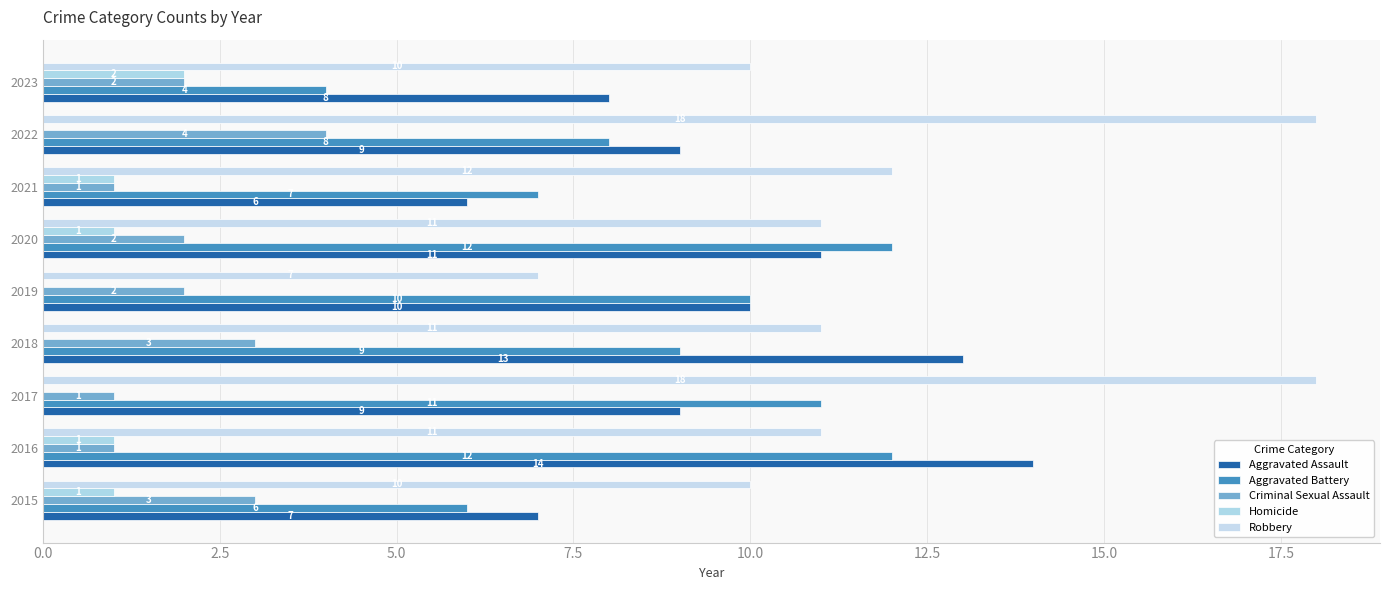

At which label does Aggravated Assault reach its peak?

2016